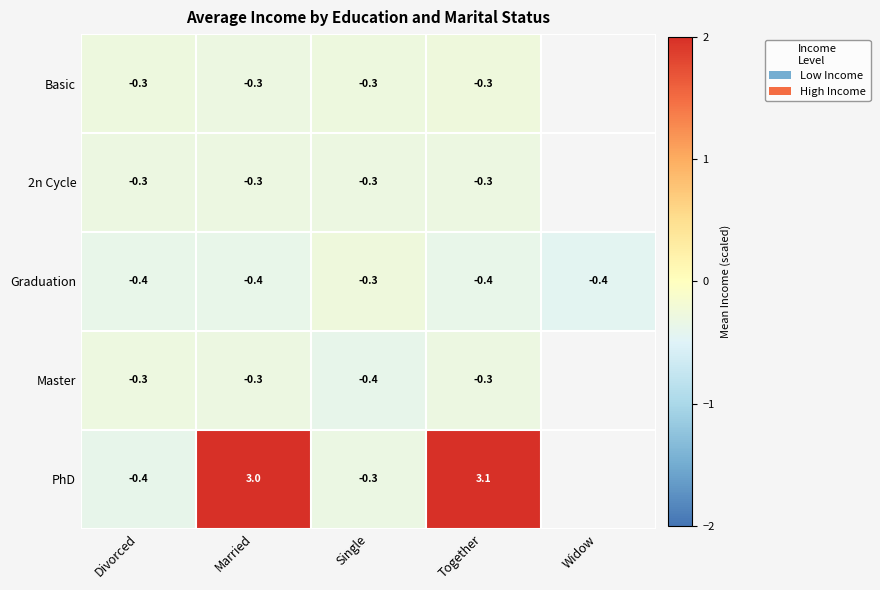

Is it true that 2n Cycle equals -0.3 at Divorced?

True